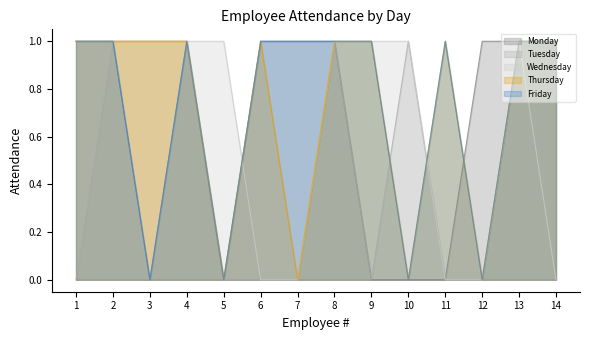

The Thursday series shows 1 at 4. True or false?

True